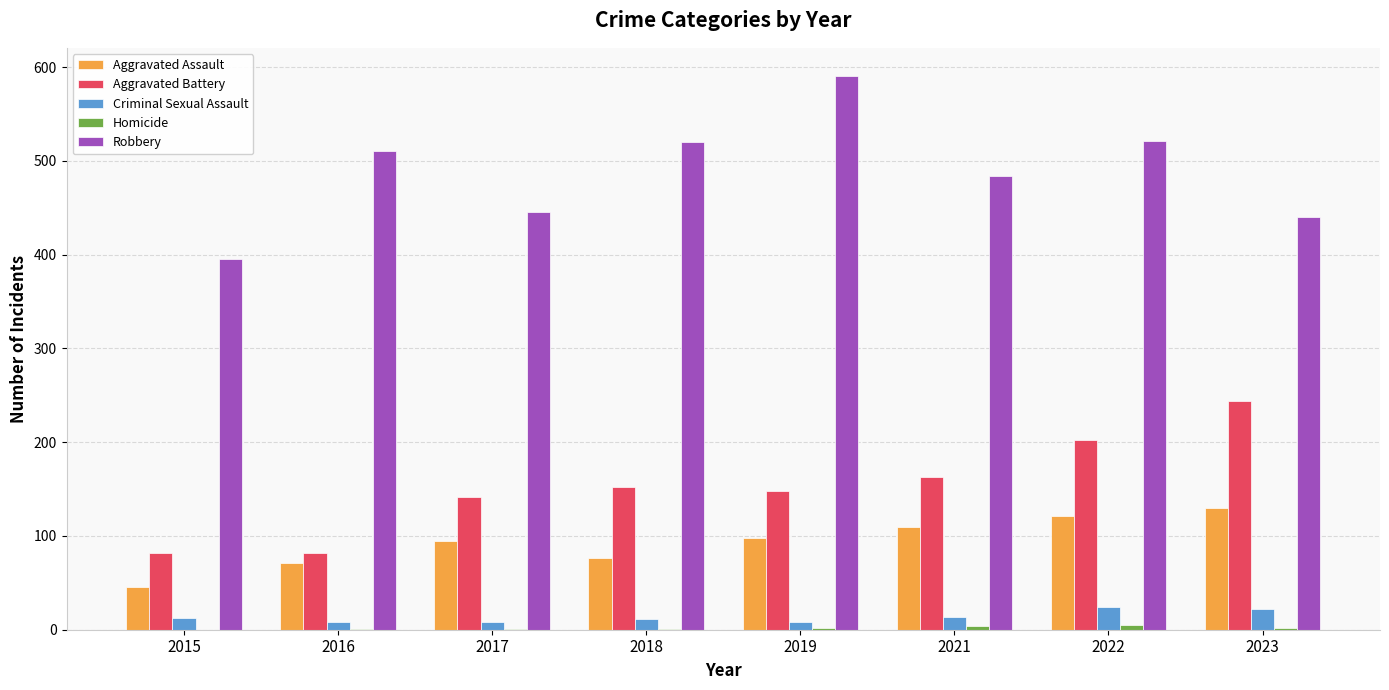

Which series changed the most between 2016 and 2023?

Aggravated Battery